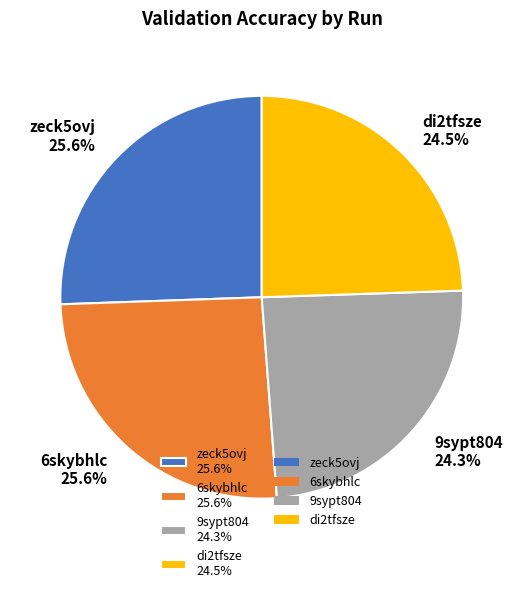

Is 6skybhlc the majority of the pie?

No